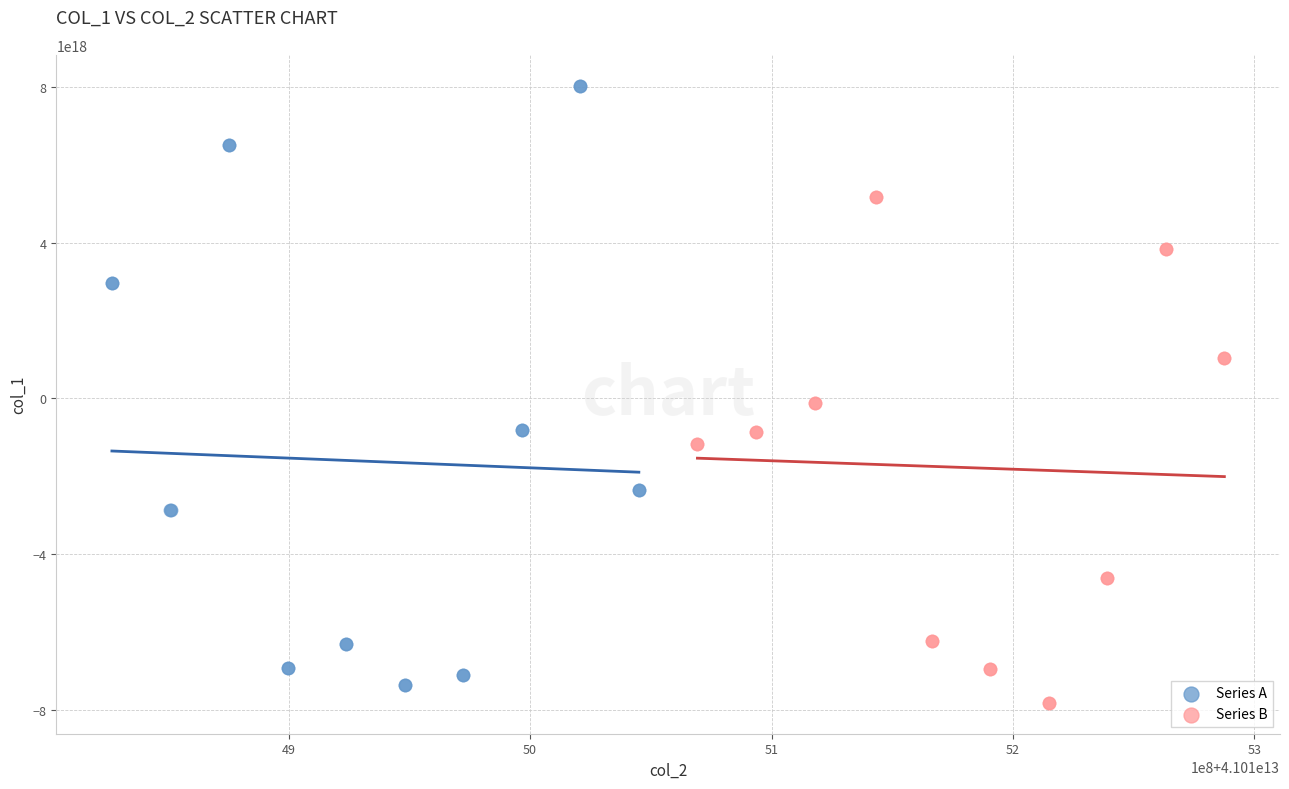

Which series contains the highest Y value?

Series A